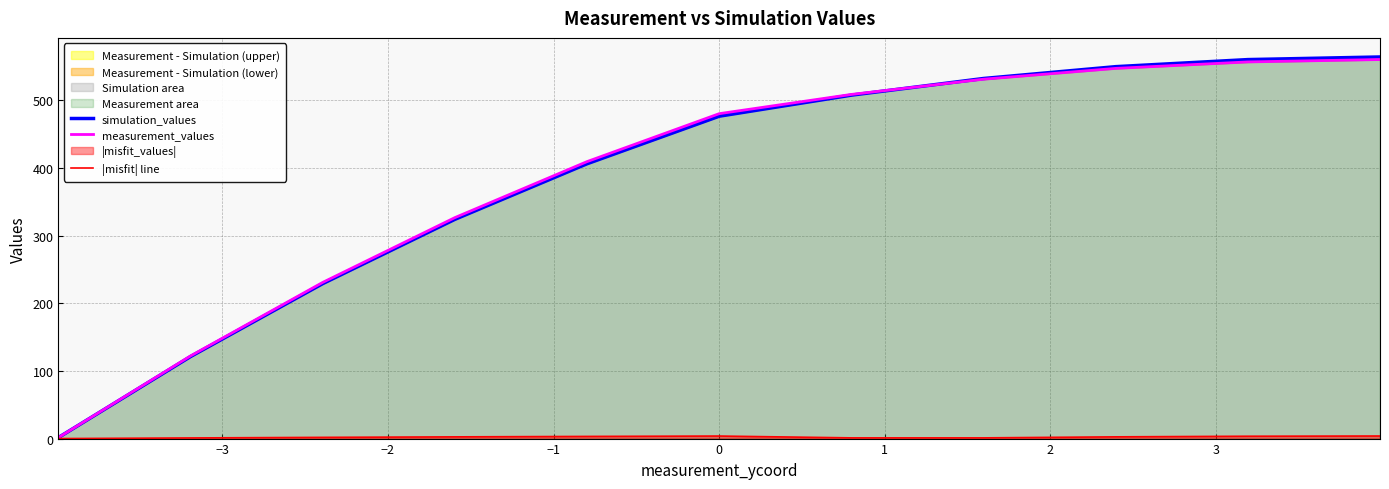

What is the maximum value for measurement_values?

560.0